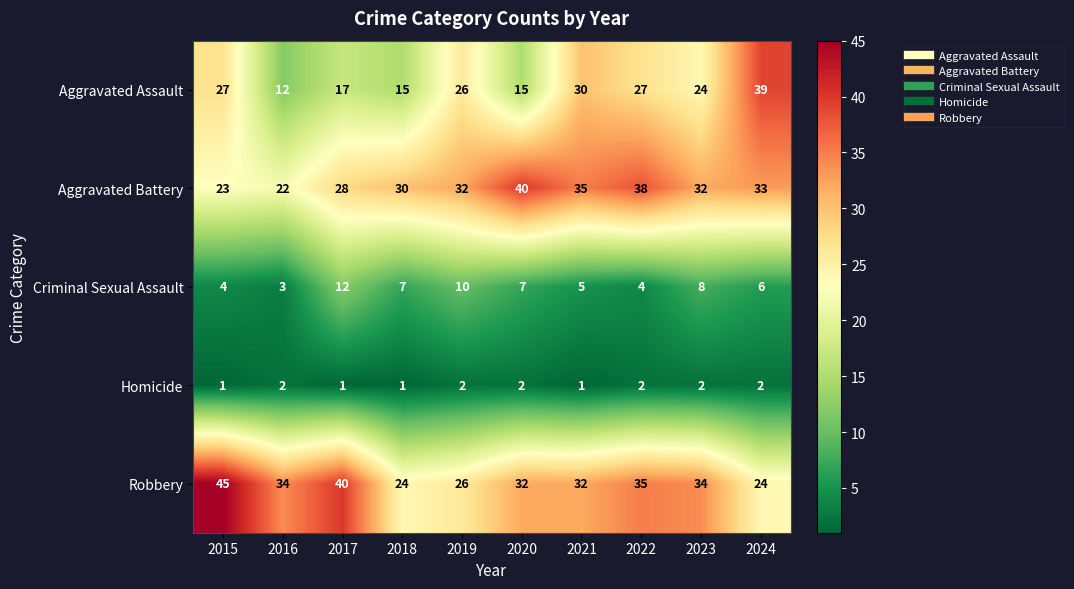

The value of Criminal Sexual Assault at 2016 is 5. True or false?

False